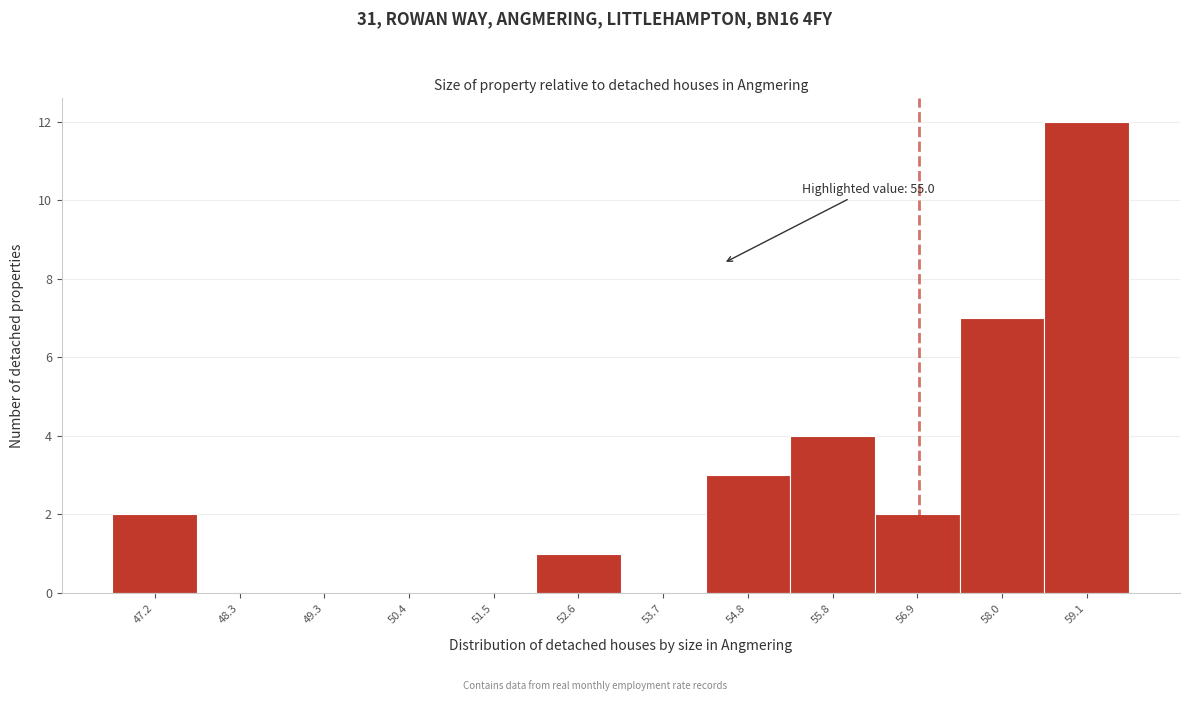

Reading left to right, what are all the values shown in this chart?

47.2=2	48.3=0	49.3=0	50.4=0	51.5=0	52.6=1	53.7=0	54.8=3	55.8=4	56.9=2	58.0=7	59.1=12